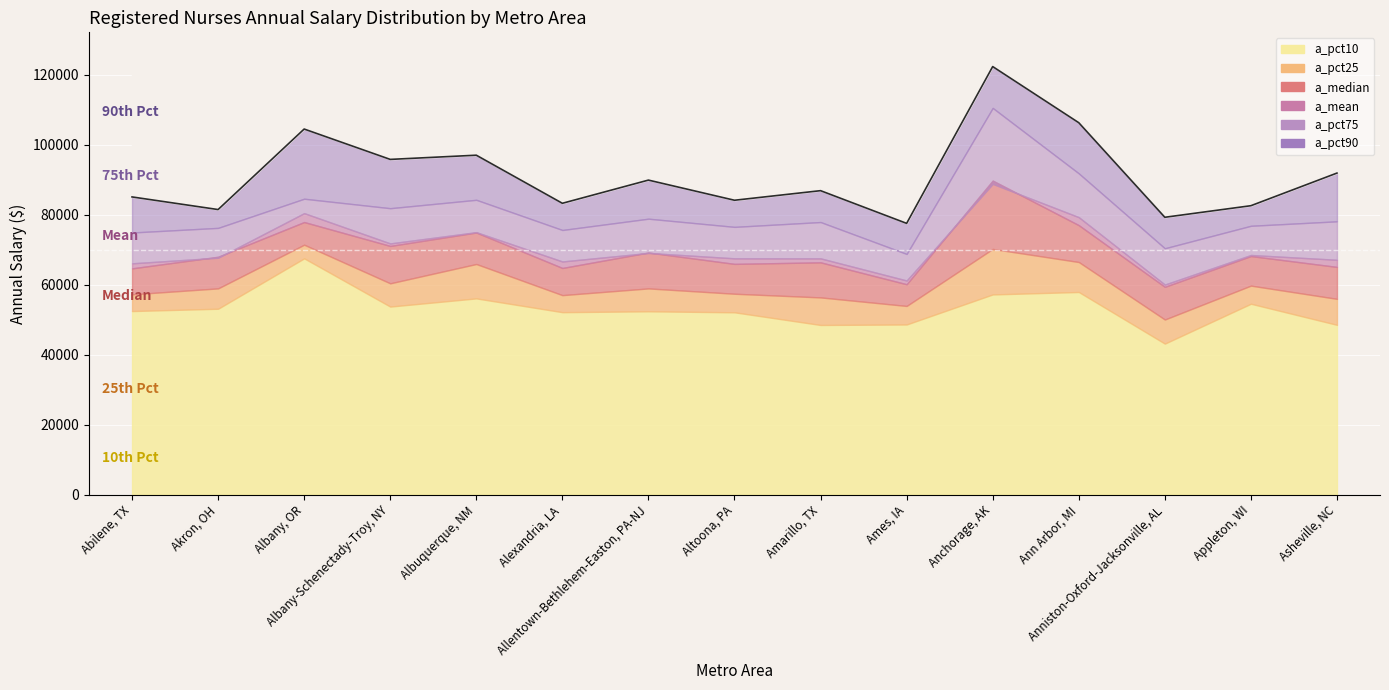

The a_pct10 series shows 52490 at Abilene, TX. True or false?

True